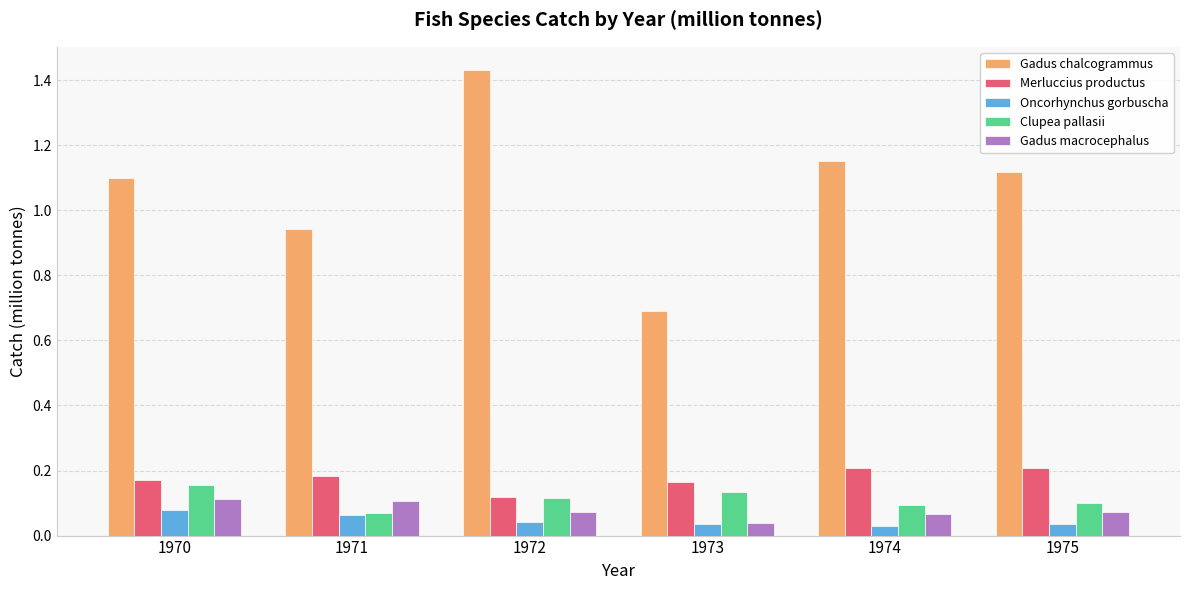

Which series has the largest total across all categories?

Gadus chalcogrammus